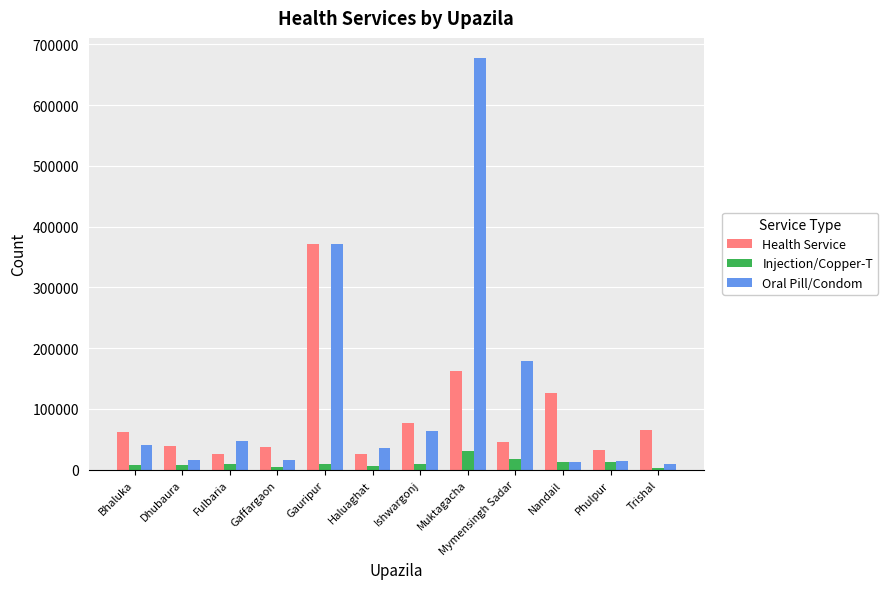

Which series has the largest total across all categories?

Oral Pill/Condom